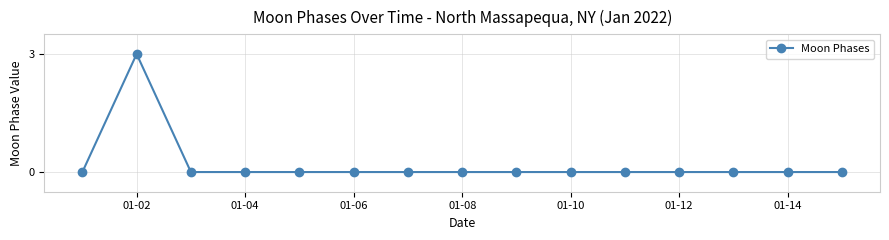

What is the difference between the maximum and minimum values?

3